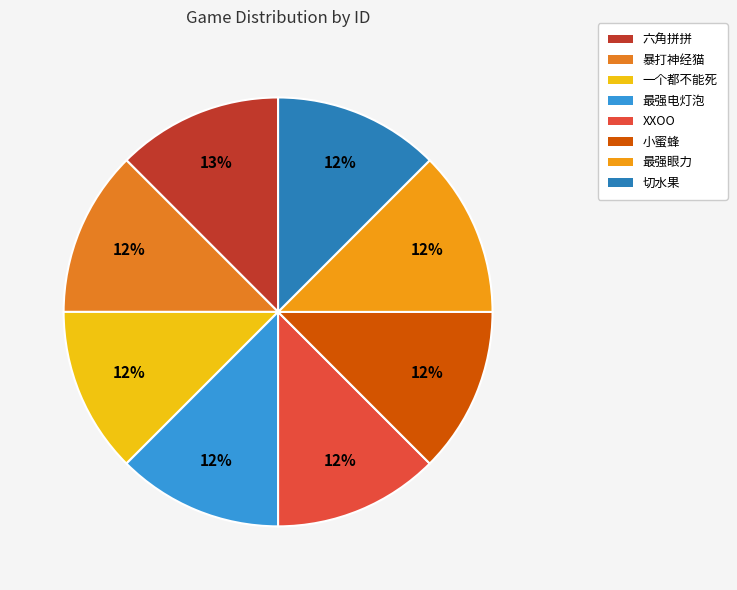

True or false: 暴打神经猫 accounts for 19% of the total.

False